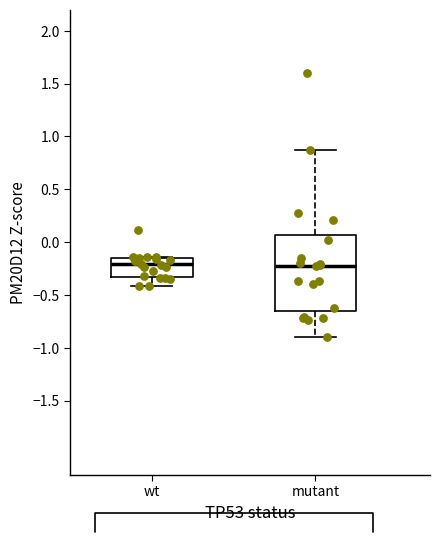

Reading left to right, read every box against the y-axis: the position of its median line, the range the box covers, and the ends of its whiskers. The values are not printed on the chart, so give them approximately, as read against the axis.

wt: median -0.20, box -0.35 to -0.15, whiskers -0.40 to -0.15
mutant: median -0.20, box -0.65 to 0.05, whiskers -0.90 to 0.90